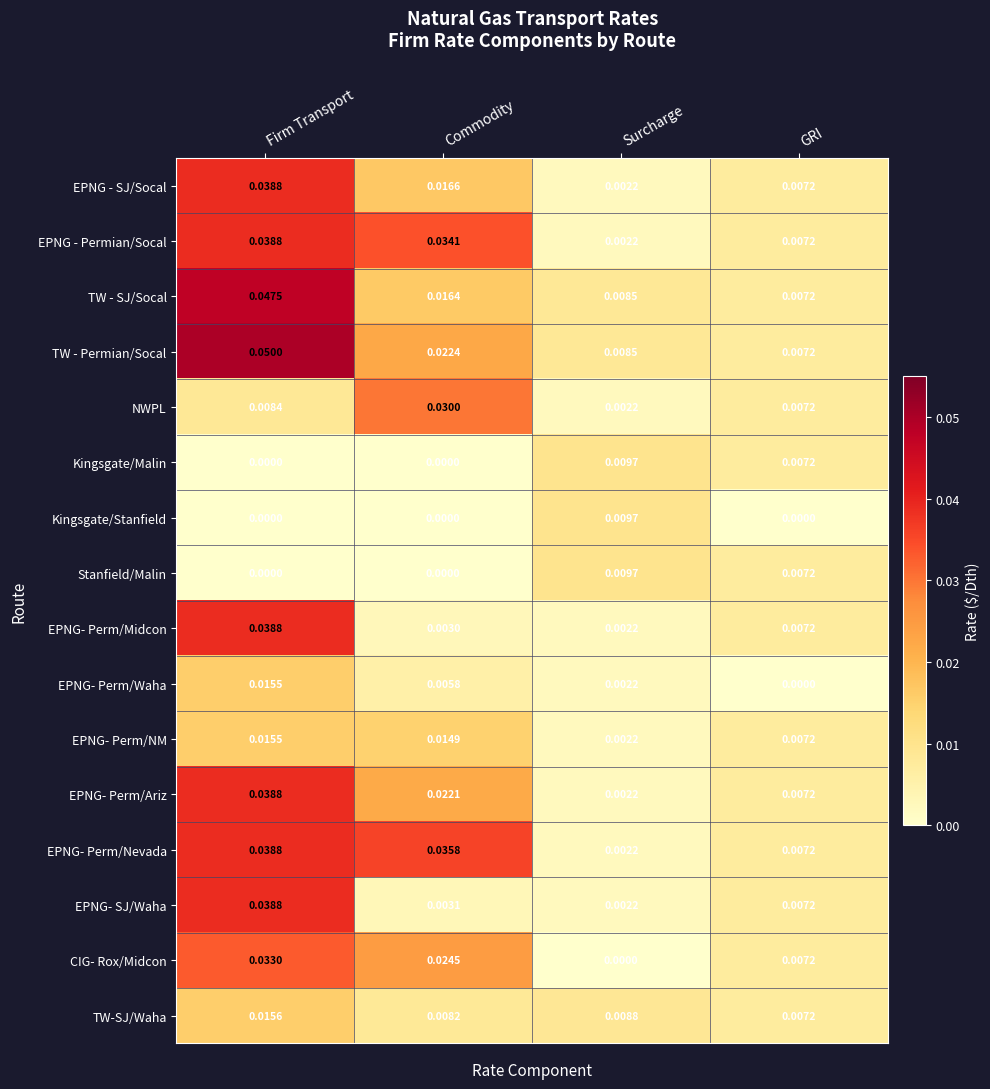

Rank the categories by EPNG- Perm/NM value from lowest to highest.

Surcharge, GRI, Commodity, Firm Transport